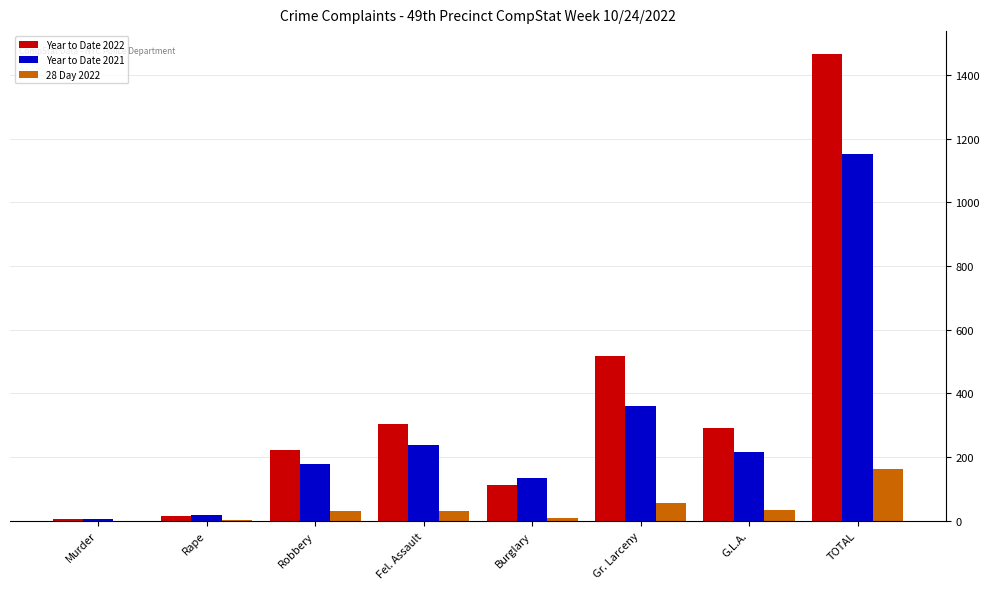

How many distinct data groups are displayed?

3